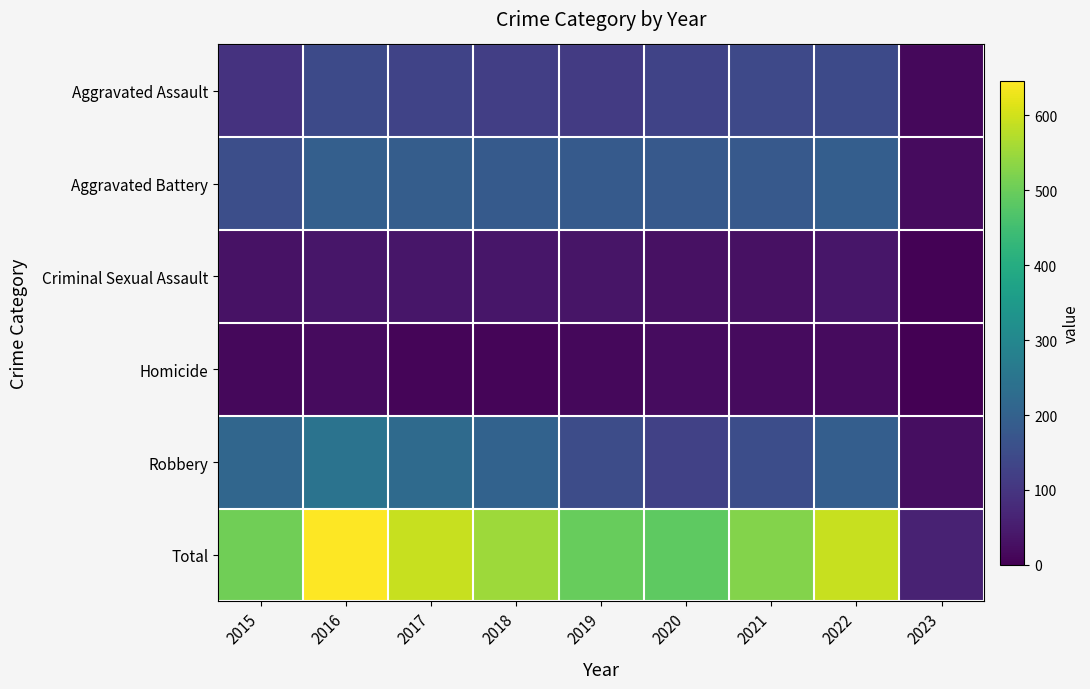

Reading left to right, transcribe all the data shown in this chart.

Aggravated Assault: 2015=95	2016=146	2017=131	2018=119	2019=113	2020=131	2021=142	2022=146	2023=14
Aggravated Battery: 2015=154	2016=196	2017=191	2018=183	2019=182	2020=180	2021=181	2022=193	2023=20
Criminal Sexual Assault: 2015=31	2016=39	2017=39	2018=38	2019=37	2020=28	2021=29	2022=39	2023=3
Homicide: 2015=13	2016=18	2017=8	2018=8	2019=14	2020=22	2021=20	2022=20	2023=0
Robbery: 2015=212	2016=247	2017=224	2018=204	2019=150	2020=124	2021=153	2022=194	2023=25
Total: 2015=505	2016=646	2017=593	2018=552	2019=496	2020=485	2021=525	2022=592	2023=62